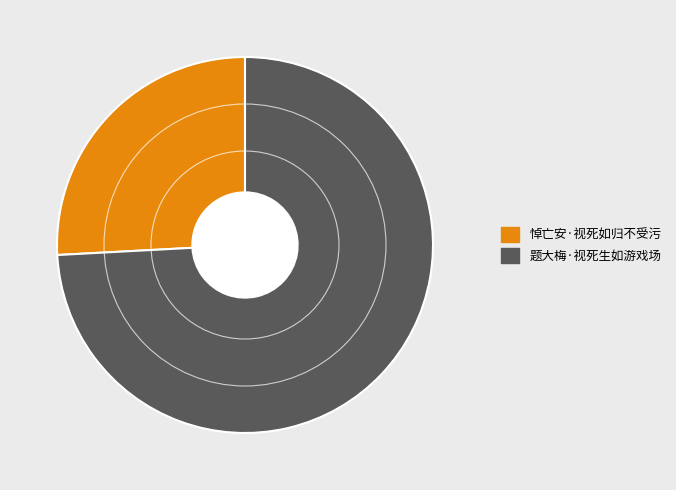

True or false: 悼亡安·视死如归不受污 accounts for 12% of the total.

False